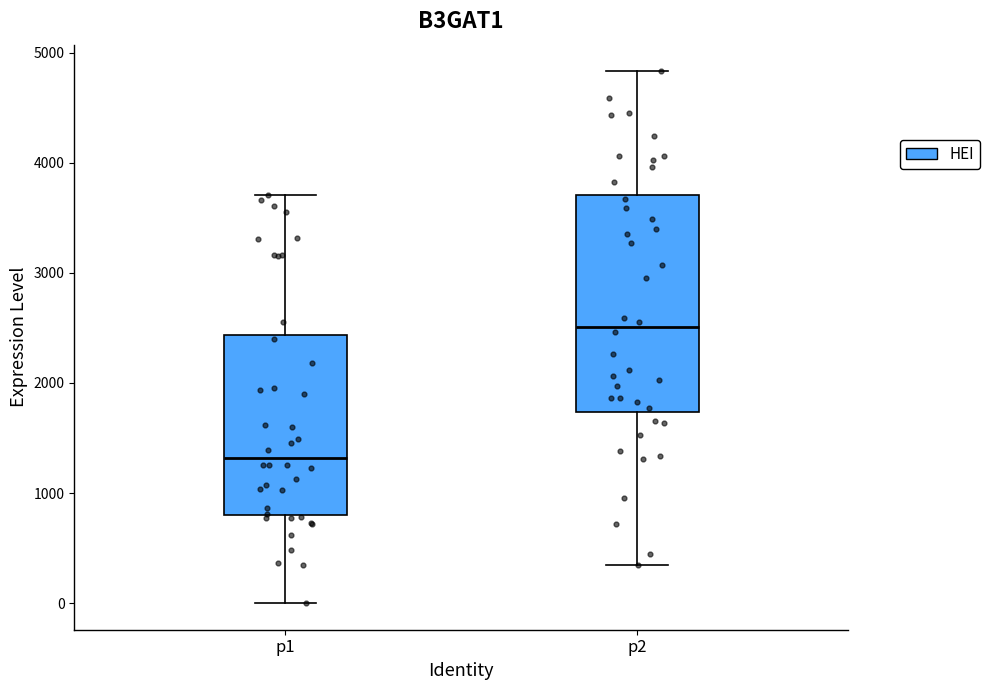

Where does the median line of the box for p1 sit on the y-axis? The values are not printed on the chart, so give them approximately, as read against the axis.

1300